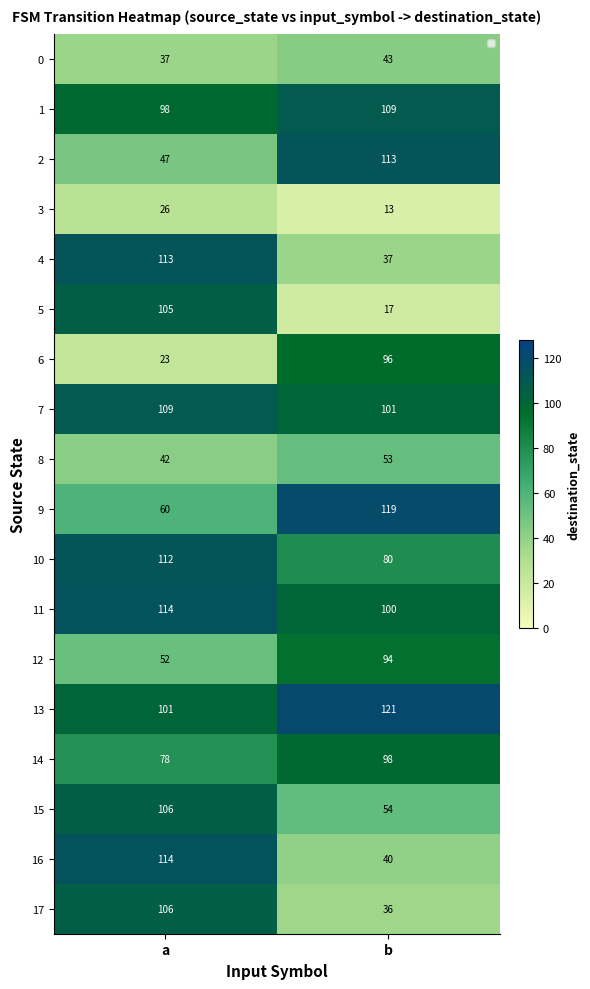

Which series has the largest total across all categories?

13